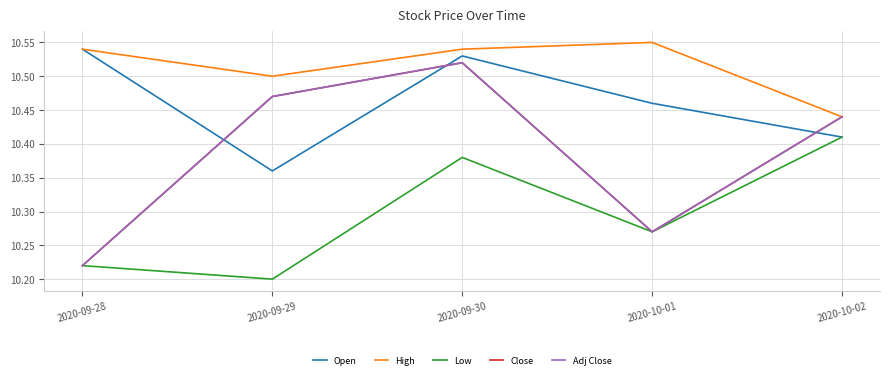

Which category has the highest value in the Close series?

2020-09-30